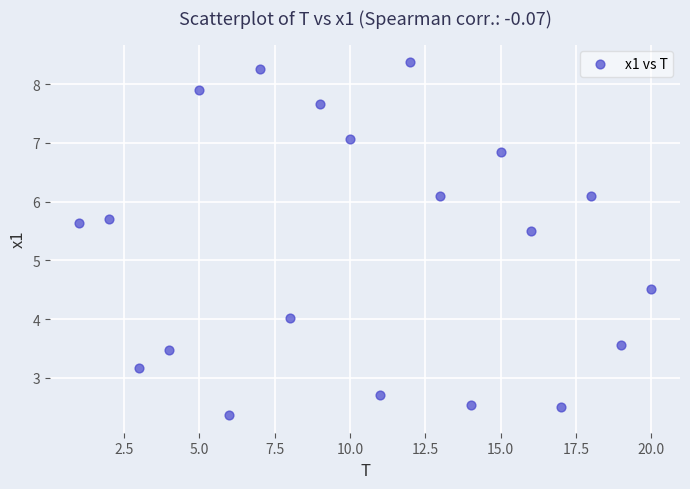

What is the range of Y values (max minus min)?

6.0